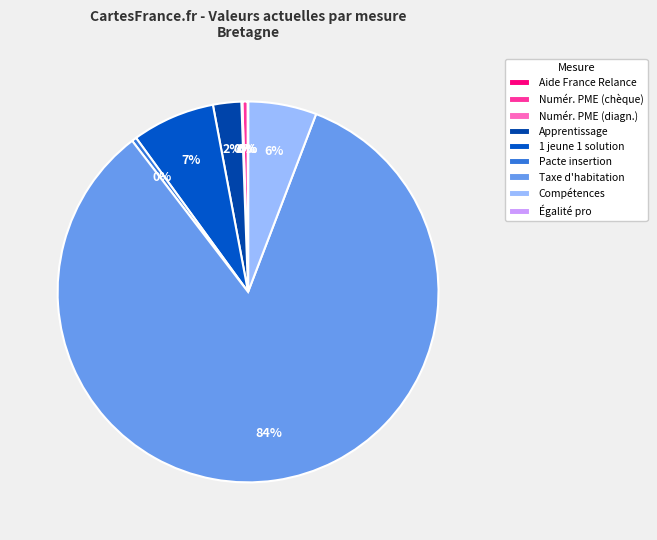

Rank the categories by value from lowest to highest.

Égalité professionnelle, Aide de France Relance aux entreprises, Numérisation des PME (diagnostics), Pacte d'ambition pour l'insertion, Numérisation des PME (chèque numérique), Développer l'apprentissage, Renforcer les compétences, Plan 1 jeune 1 solution, Supprimer la taxe d'habitation